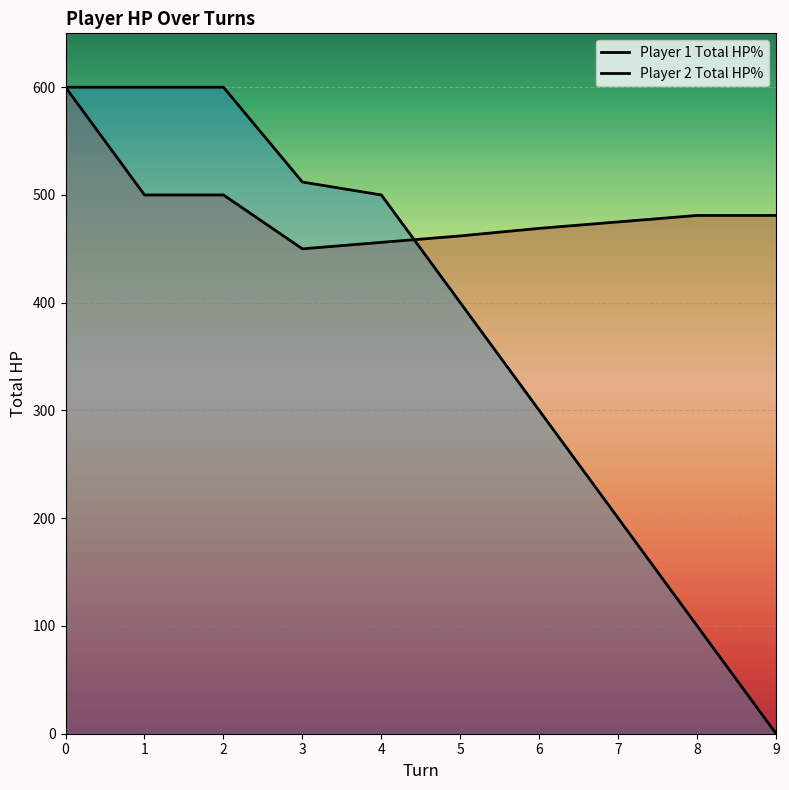

Is the value of Player 1 Total HP% at 9 greater than the value of Player 2 Total HP% at 0?

No